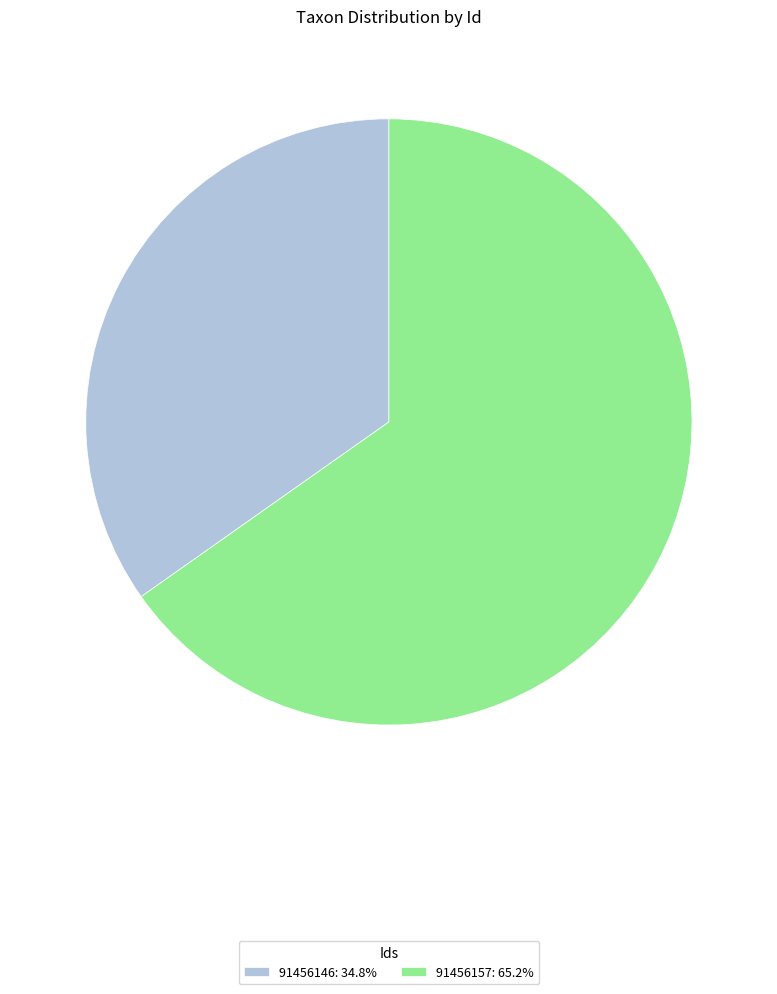

Combined, do 91456157 and 91456146 account for over 50%?

Yes